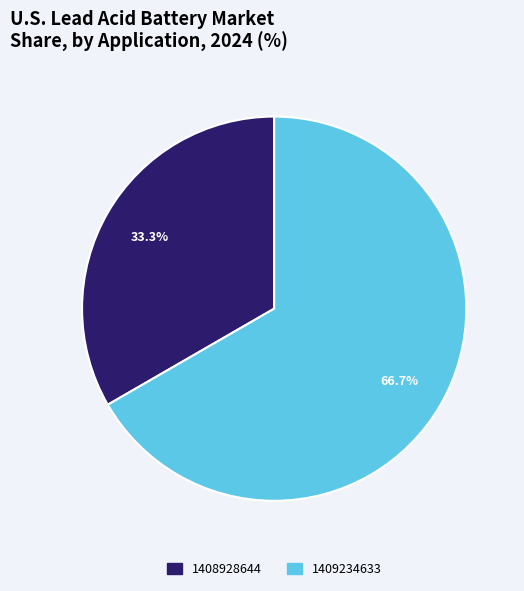

Which has a higher value, 1409234633 or 1408928644?

1409234633